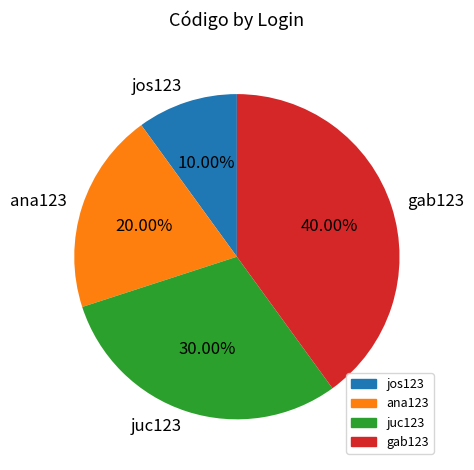

Which has a higher value, ana123 or jos123?

ana123